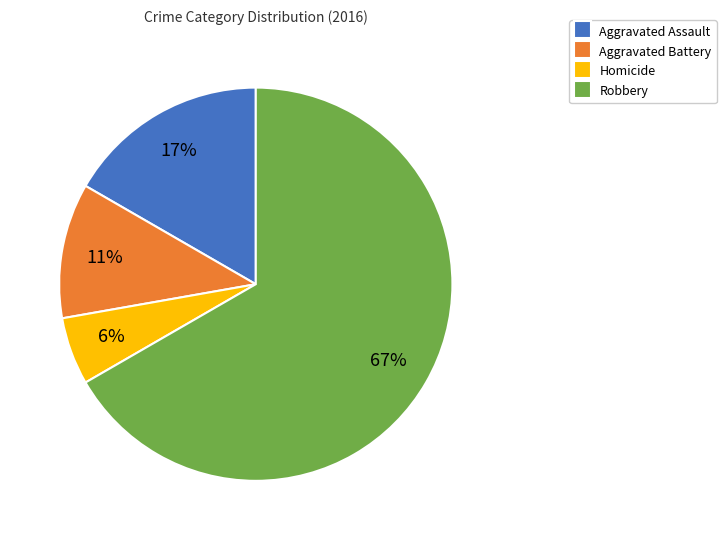

What is the largest slice in the pie chart?

Robbery